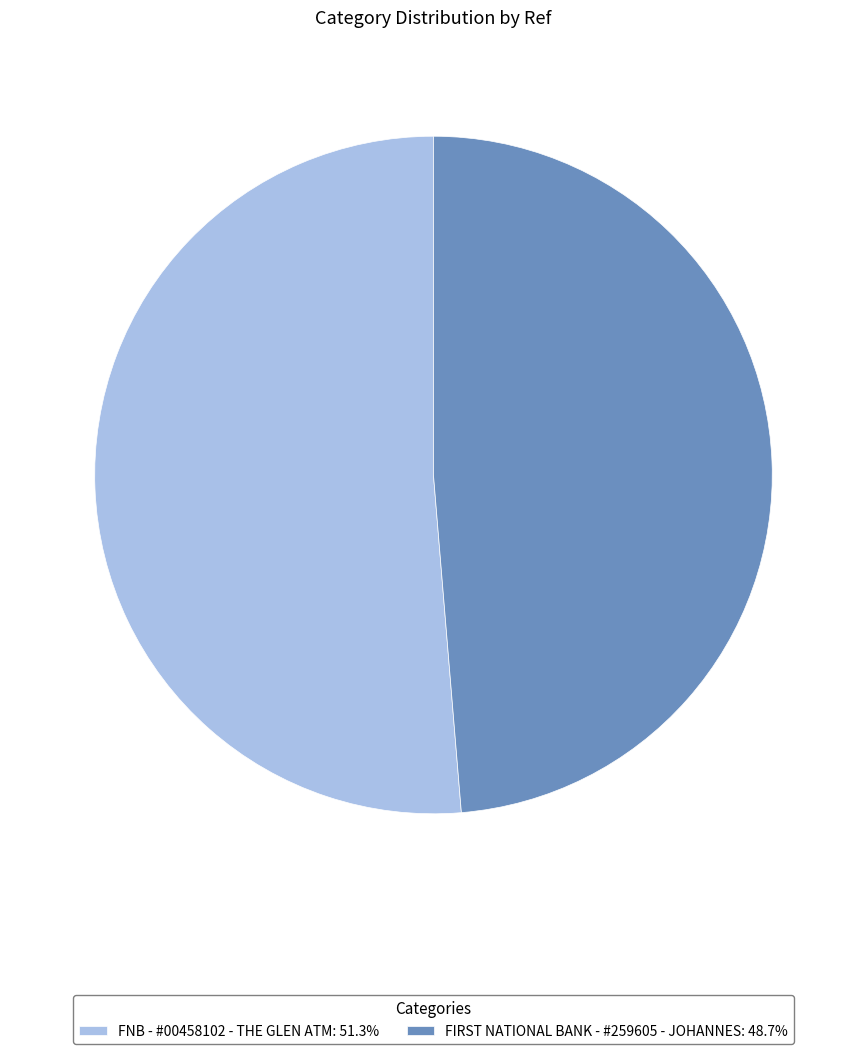

How many slices are in this pie chart?

2